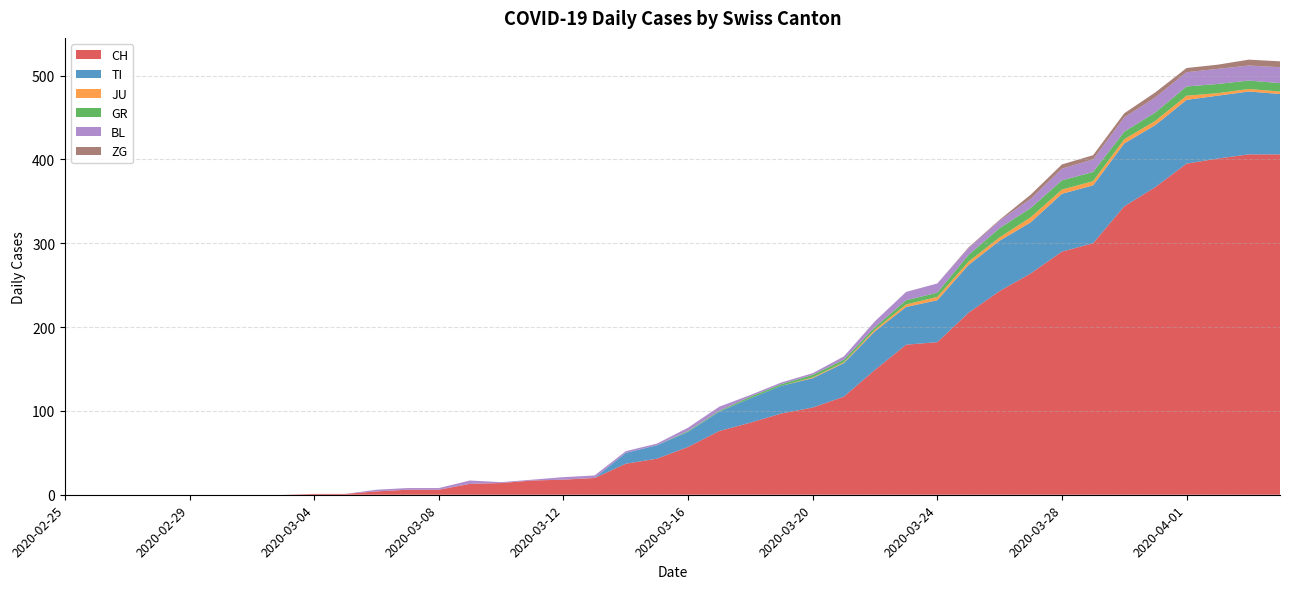

Reading right to left, what are all the values shown in this chart?

CH: 406	406	401	395	367	344	300	290	264	243	217	182	179	149	117	104	97	86	76	57	43	37	20	18	17	14	13	6	6	4	1	1	0	0	0	0	0	0	0	0
TI: 72	75	75	76	74	75	69	69	61	60	57	50	45	46	40	35	33	29	23	18	16	13	0	0	0	0	0	0	0	0	0	0	0	0	0	0	0	0	0	0
JU: 3	3	3	5	5	5	5	5	6	4	4	4	3	2	1	1	0	0	0	0	0	0	0	0	0	0	0	0	0	0	0	0	0	0	0	0	0	0	0	0
GR: 10	10	11	11	10	9	11	11	11	11	8	5	5	3	3	3	2	2	1	1	0	0	0	0	0	0	0	0	0	0	0	0	0	0	0	0	0	0	0	0
BL: 19	18	18	17	18	17	15	14	11	9	8	11	10	7	4	2	2	2	5	4	2	2	3	3	1	1	4	2	2	2	0	0	0	0	0	0	0	0	0	0
ZG: 7	7	5	5	6	5	5	5	5	1	1	0	0	0	0	0	0	0	0	0	0	0	0	0	0	0	0	0	0	0	0	0	0	0	0	0	0	0	0	0